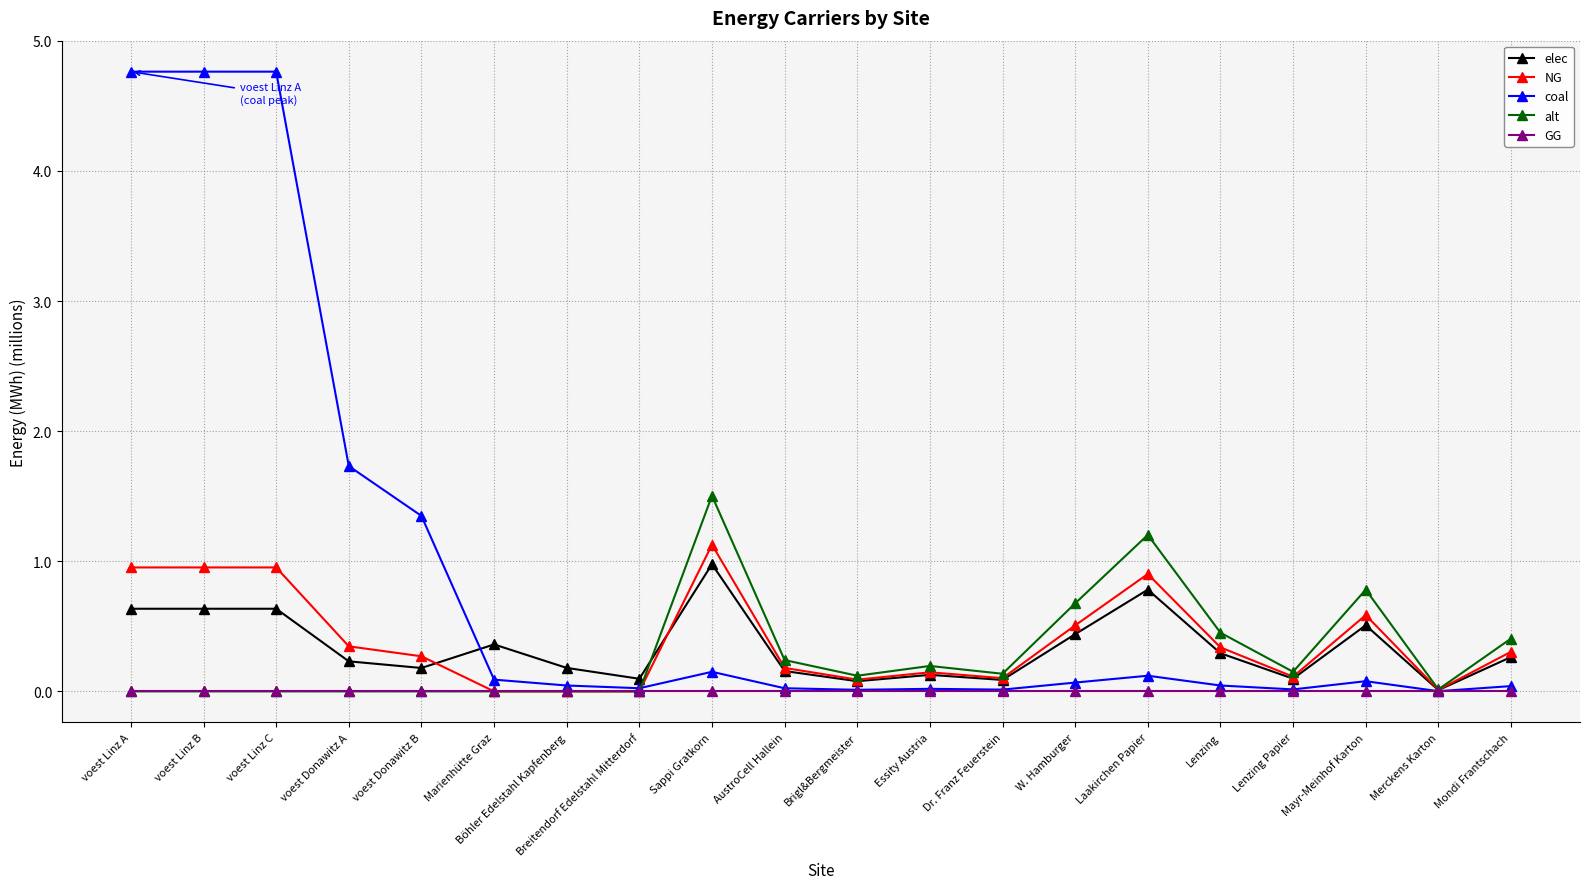

True or false: coal has more than 1 points higher than both neighbors.

True